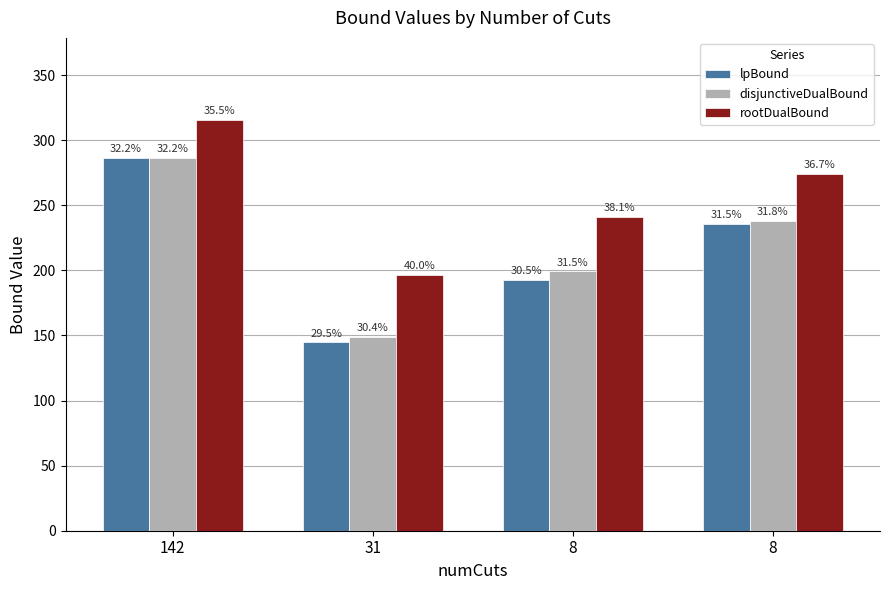

What is the sum of all lpBound values?

860.0